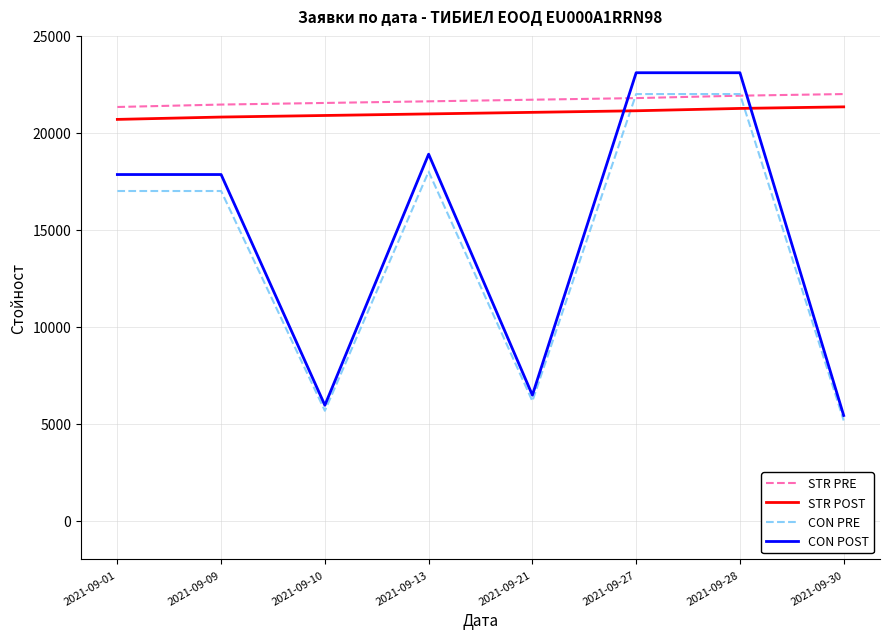

What is the lowest value of the CON PRE series?

5165.0